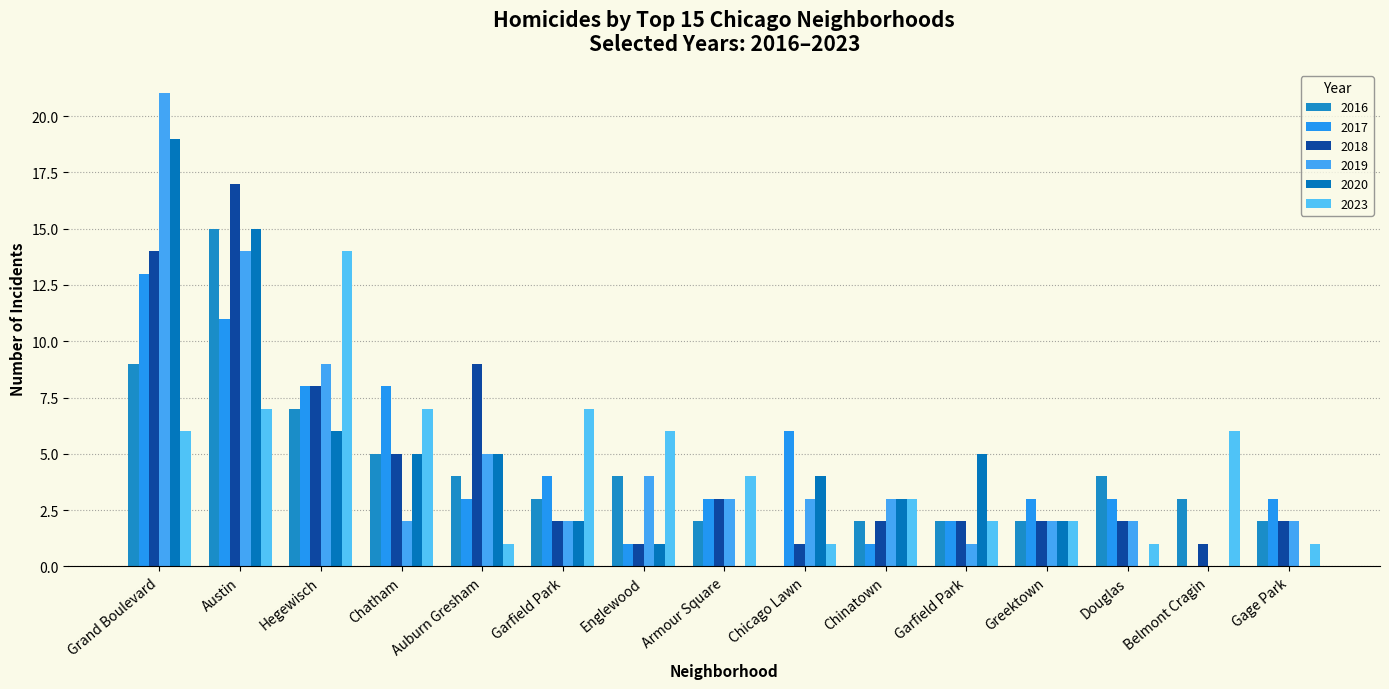

True or false: 2019 has a value of 1 at Garfield Park.

True